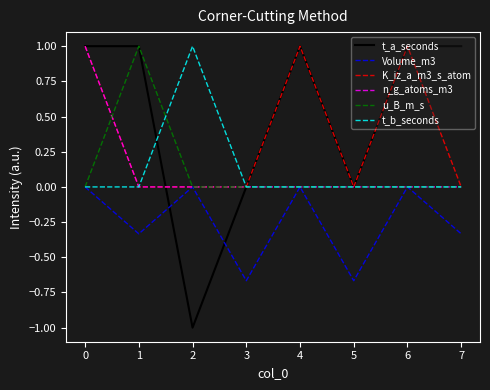

Which series has the widest spread of values?

t_a_seconds